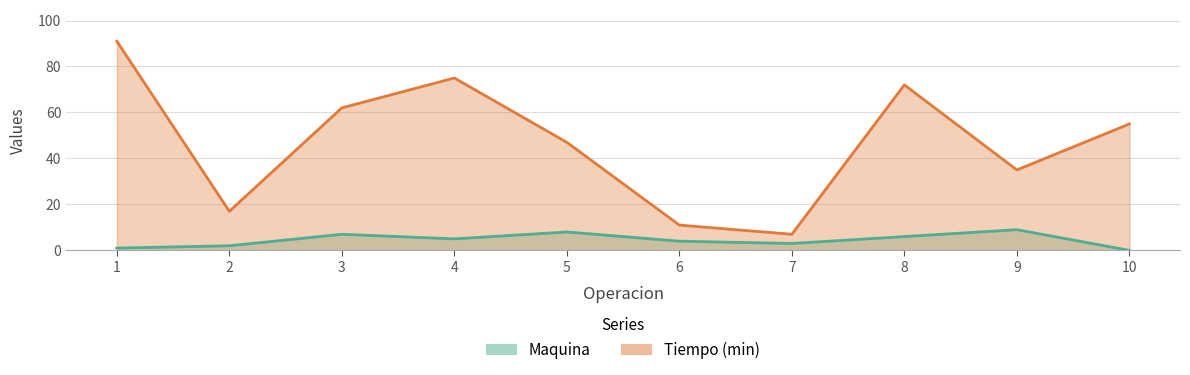

How many values in the Maquina series are below 5?

5